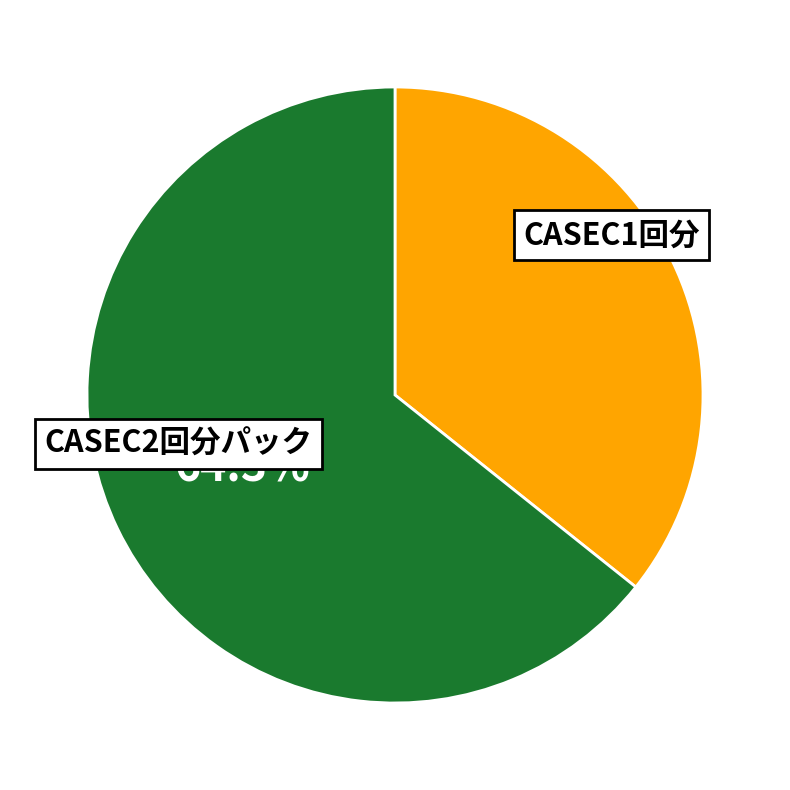

To the nearest percent, what portion does CASEC2回分パック represent?

64%